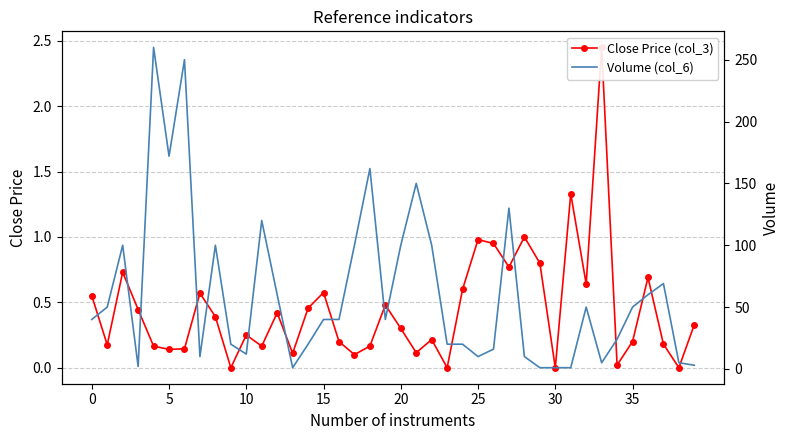

What is the value of the Close Price (col_3) point at the 32nd from the left?

1.3